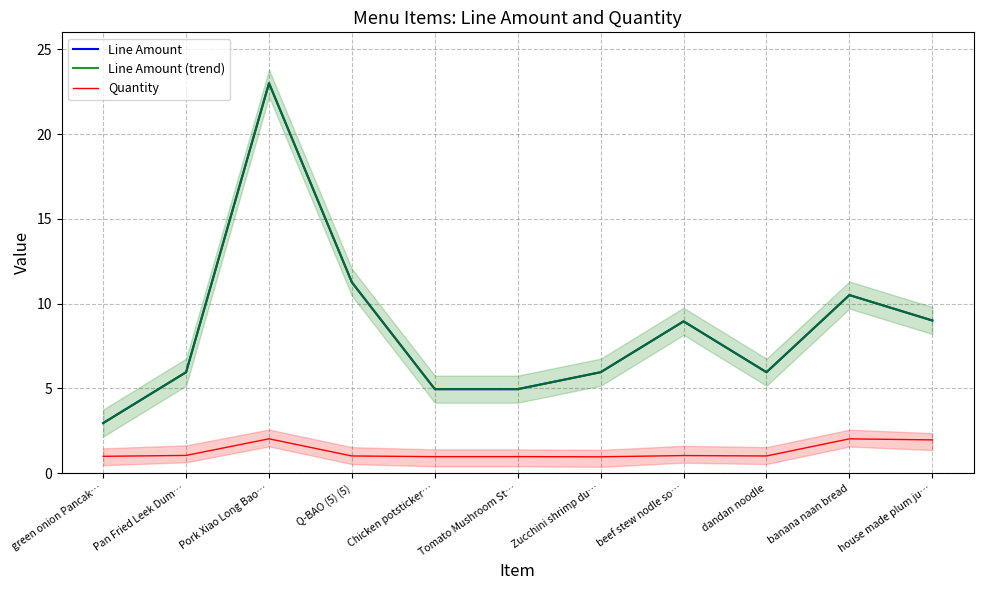

Which series has the largest range (max minus min)?

Line Amount